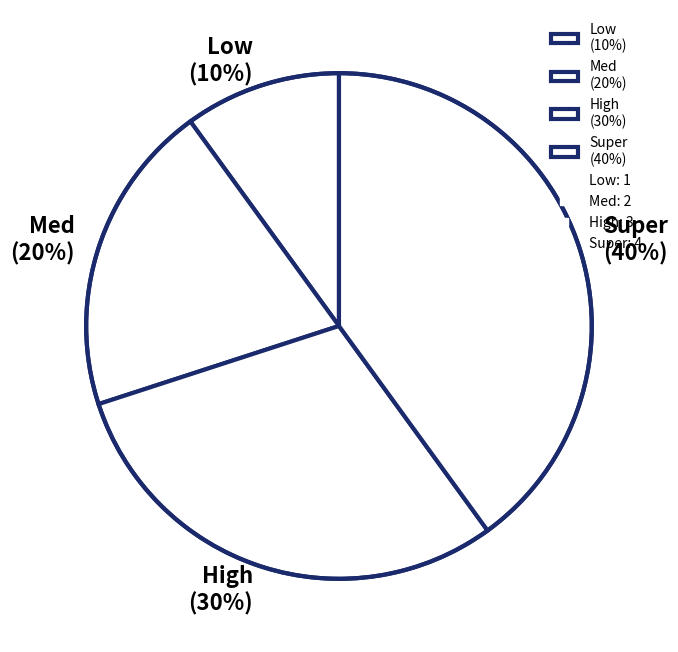

Between Med and High, which is larger?

High